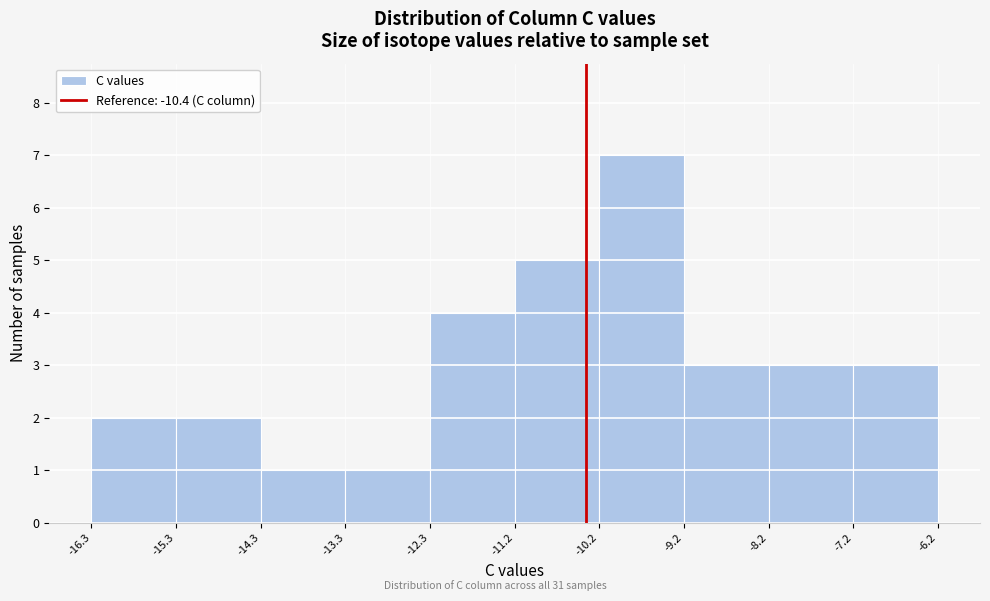

Over which range of the x-axis is the bar tallest?

-10.2 to -9.2